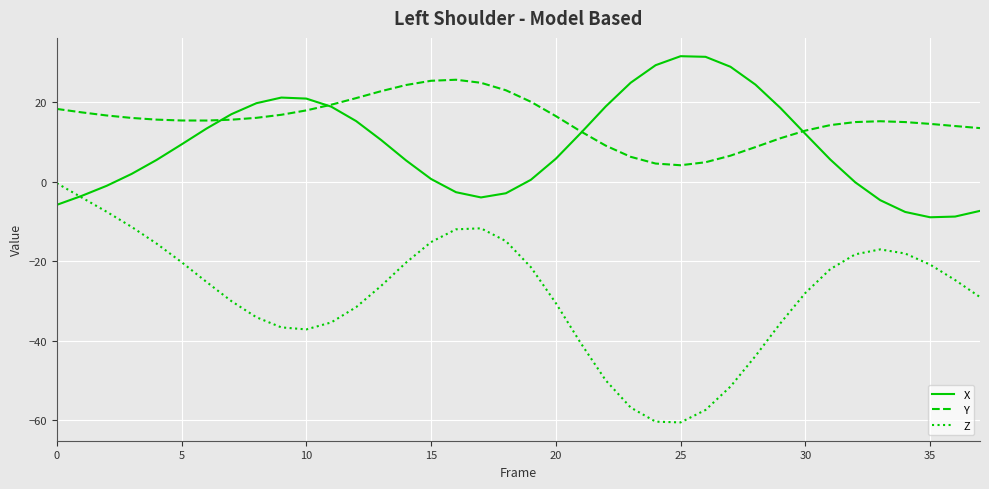

How many series are shown in this chart?

3